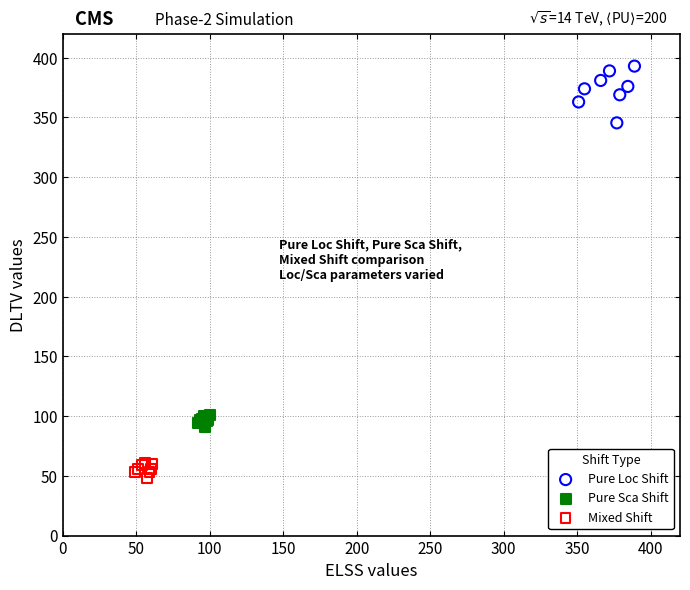

Which series contains the lowest Y value?

Mixed Shift